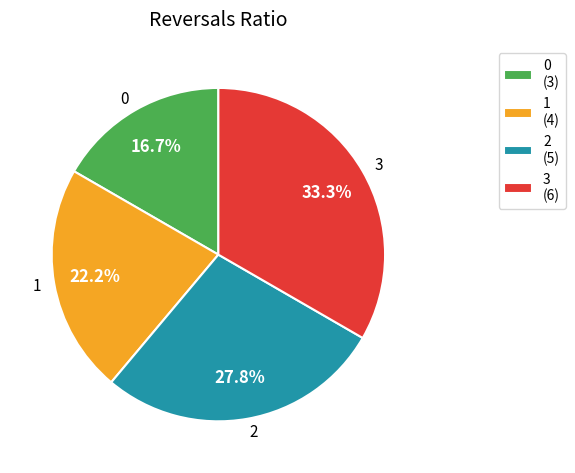

Between 3 and 2, which is larger?

3